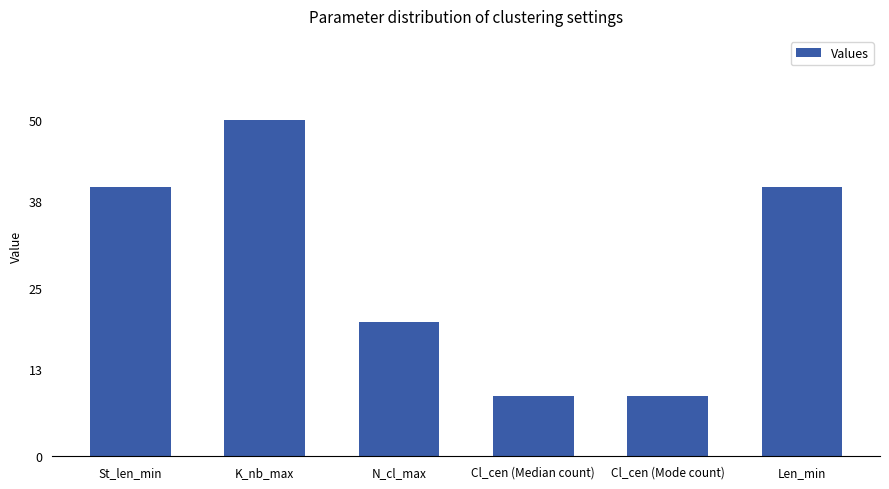

What is the label of the 6th bar from the left?

Len_min